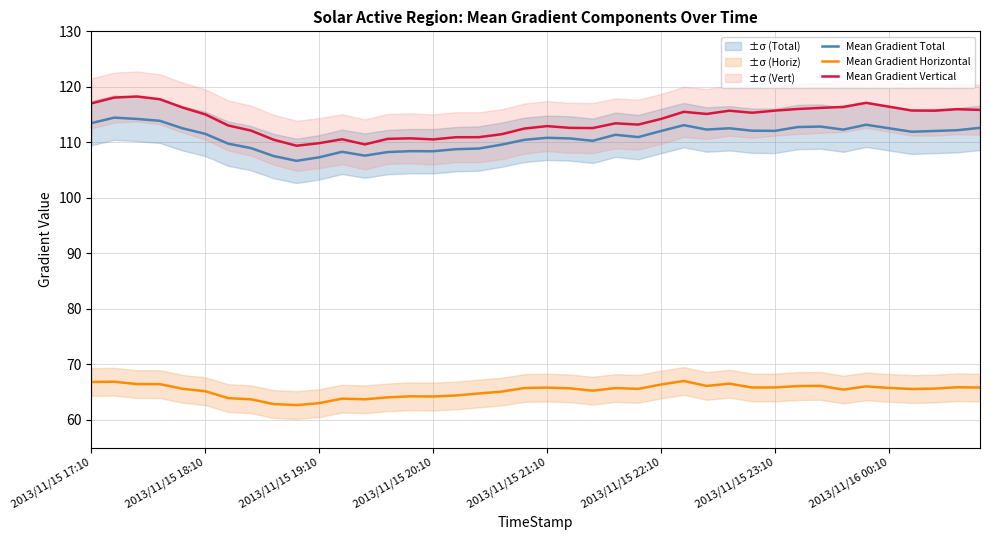

Between 22 and 26, which is larger?

26